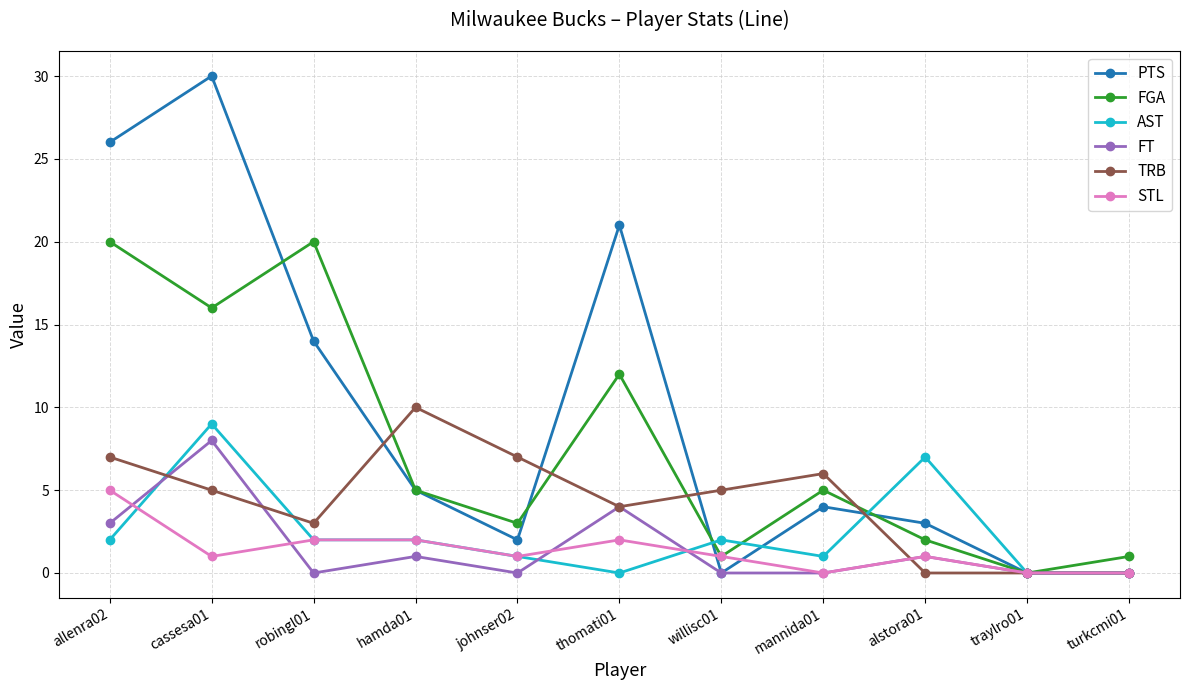

Is it true that FGA equals 2 at turkcmi01?

False